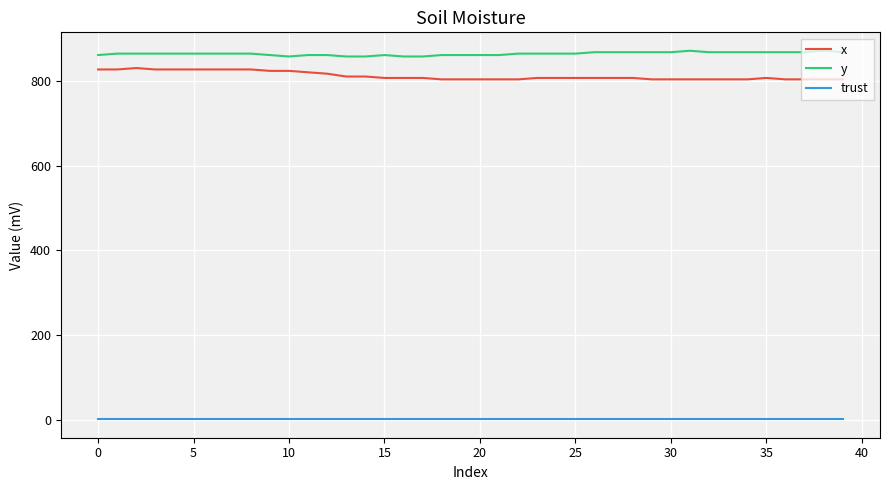

True or false: trust and y cross at least once.

False